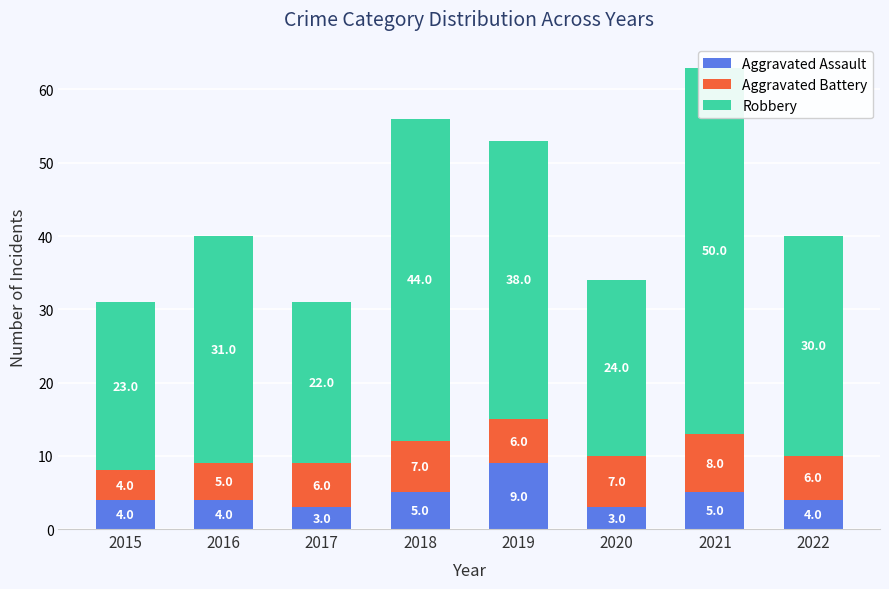

How many bars are there in total?

24